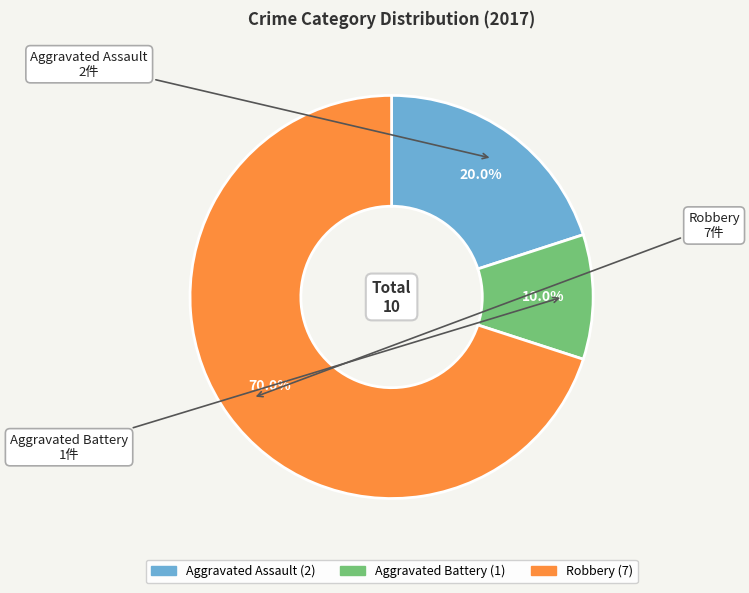

What percentage is the Aggravated Battery slice, to the nearest percent?

10%